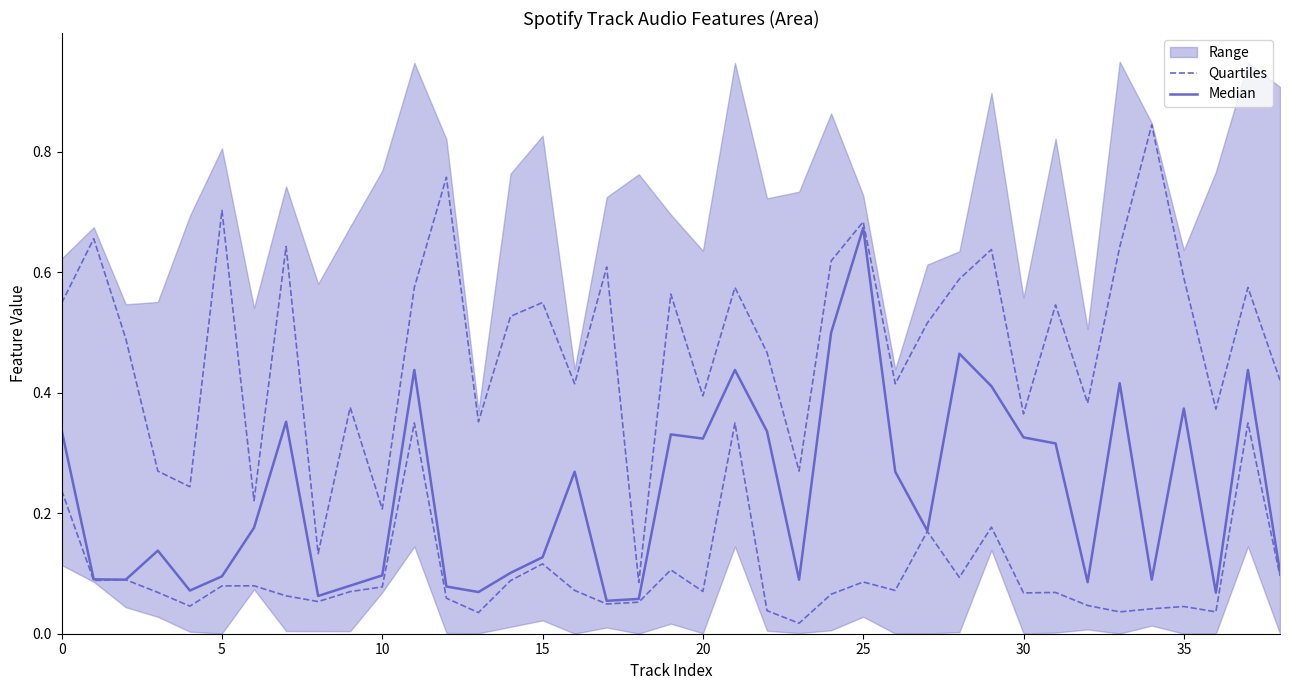

Reading right to left, what are all the values shown in this chart?

Quartiles: 0.1	0.3	0.0	0.0	0.0	0.0	0.0	0.1	0.1	0.2	0.1	0.2	0.1	0.1	0.1	0.0	0.0	0.3	0.1	0.1	0.1	0.0	0.1	0.1	0.1	0.0	0.1	0.3	0.1	0.1	0.1	0.1	0.1	0.1	0.0	0.1	0.1	0.1	0.2
Median: 0.1	0.4	0.1	0.4	0.1	0.4	0.1	0.3	0.3	0.4	0.5	0.2	0.3	0.7	0.5	0.1	0.3	0.4	0.3	0.3	0.1	0.1	0.3	0.1	0.1	0.1	0.1	0.4	0.1	0.1	0.1	0.4	0.2	0.1	0.1	0.1	0.1	0.1	0.3